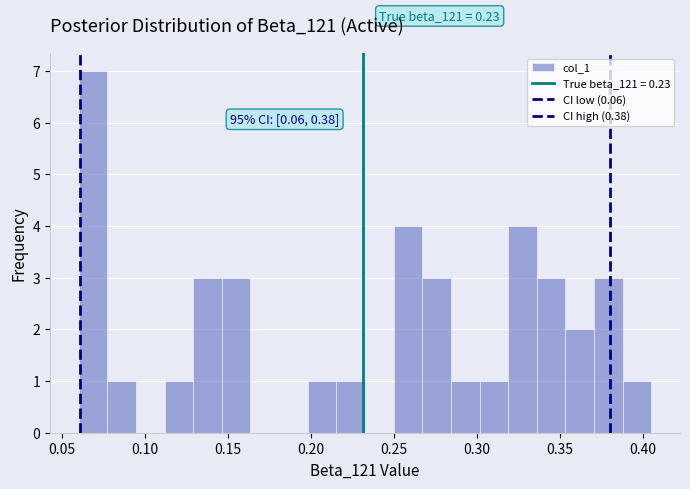

Around what value on the x-axis is the tallest bar? Give the approximate position of its centre, as read against the axis.

0.070